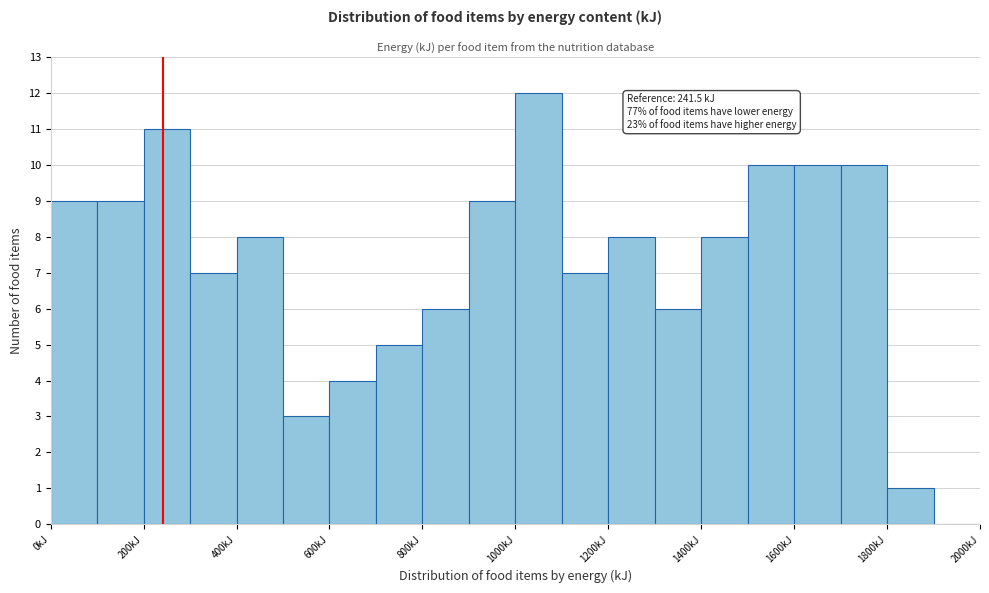

Which range on the x-axis has the tallest bar?

1000 to 1100